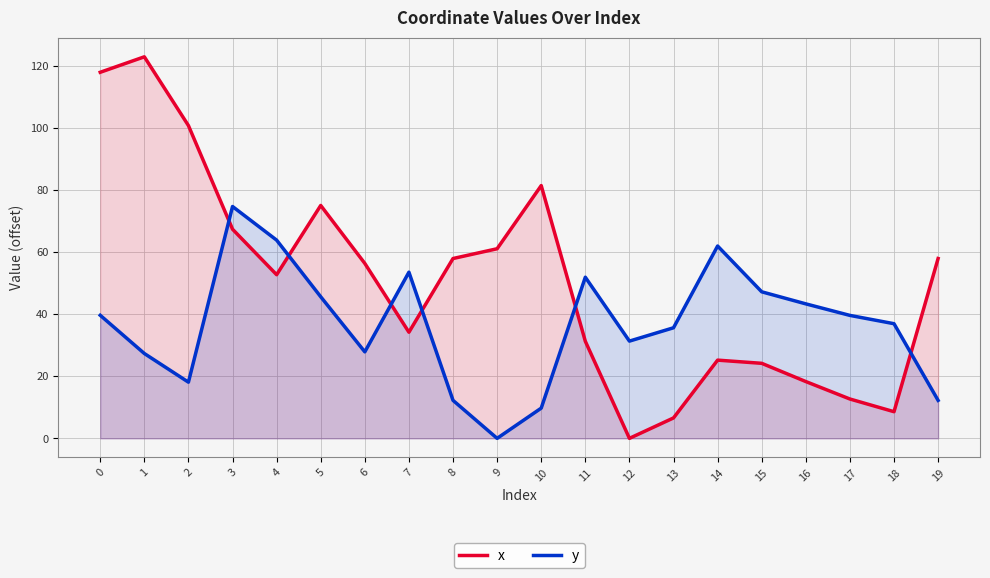

What is the difference between the highest and lowest values at 14?

36.8